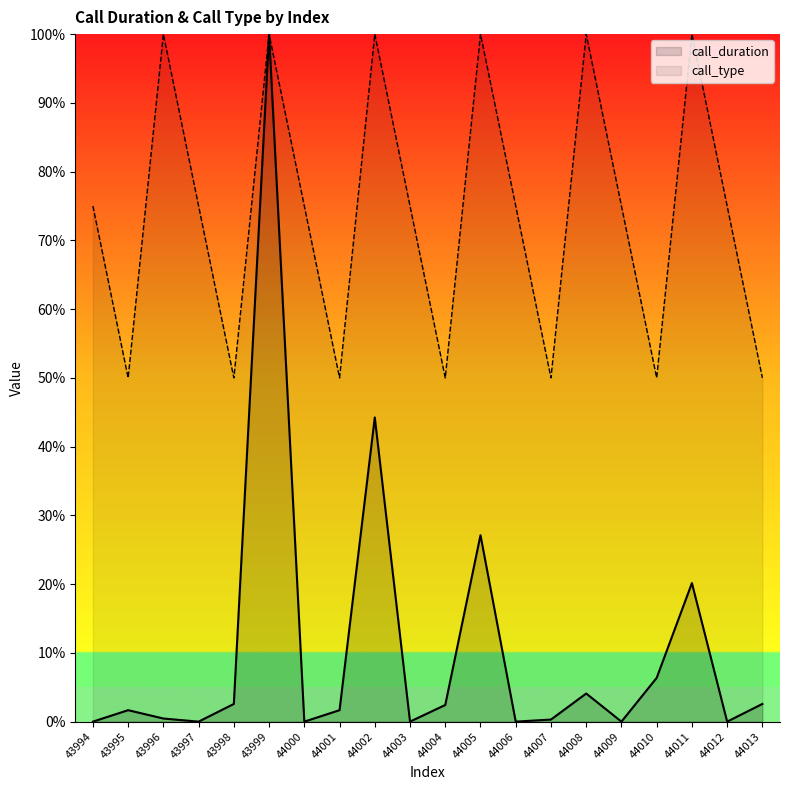

What is the difference between the second highest and second lowest values in the call_duration series?

0.4